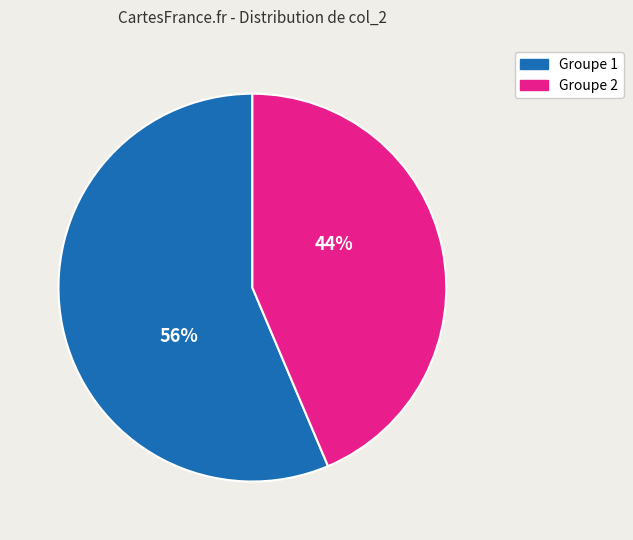

To the nearest percent, what is the average slice percentage?

50%